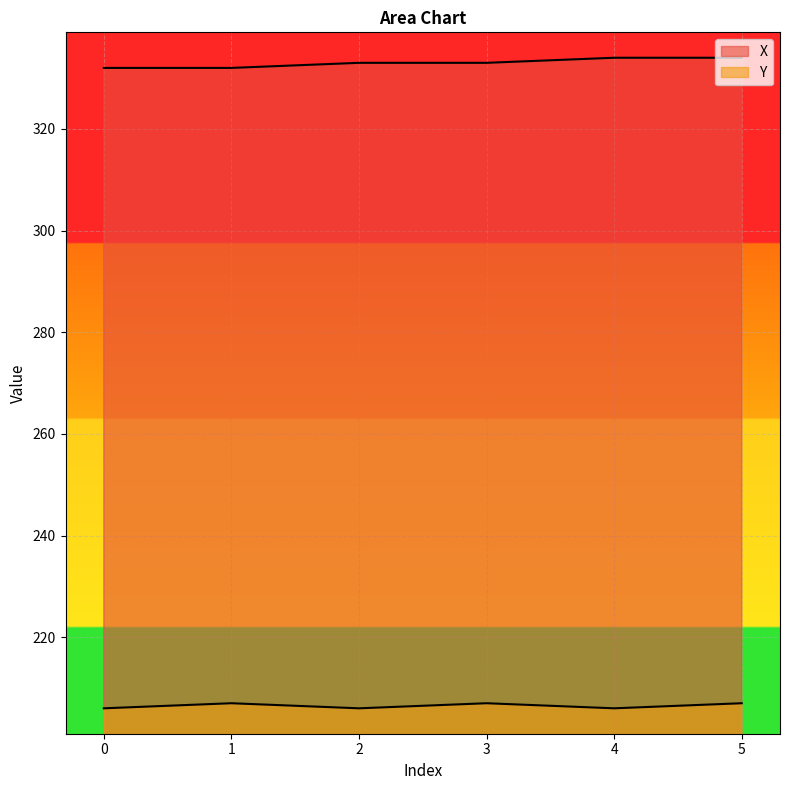

The value of X at 2 is 523. True or false?

False